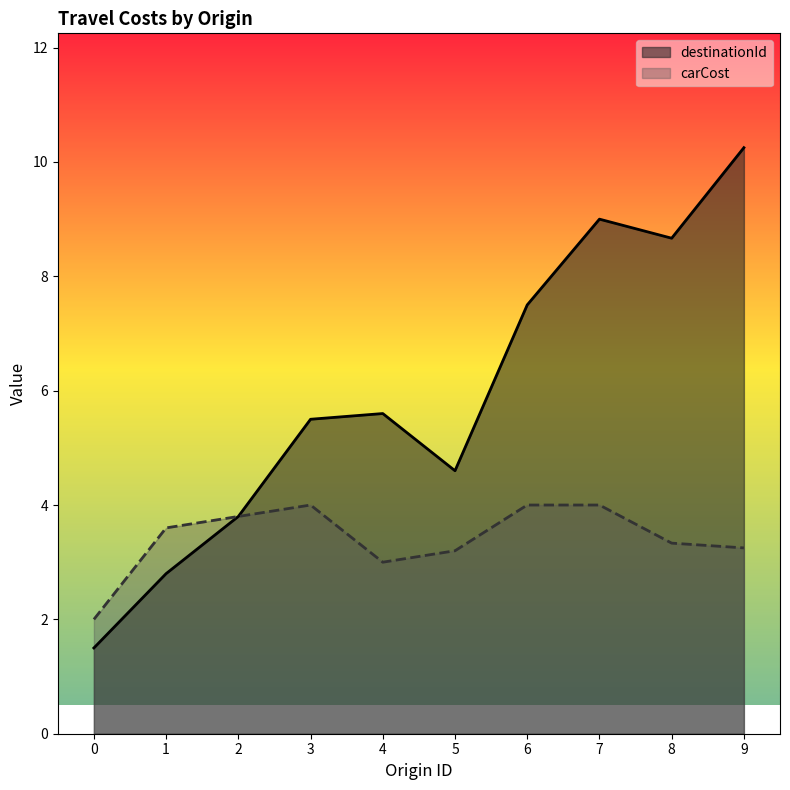

At which label does destinationId first exceed 5?

3